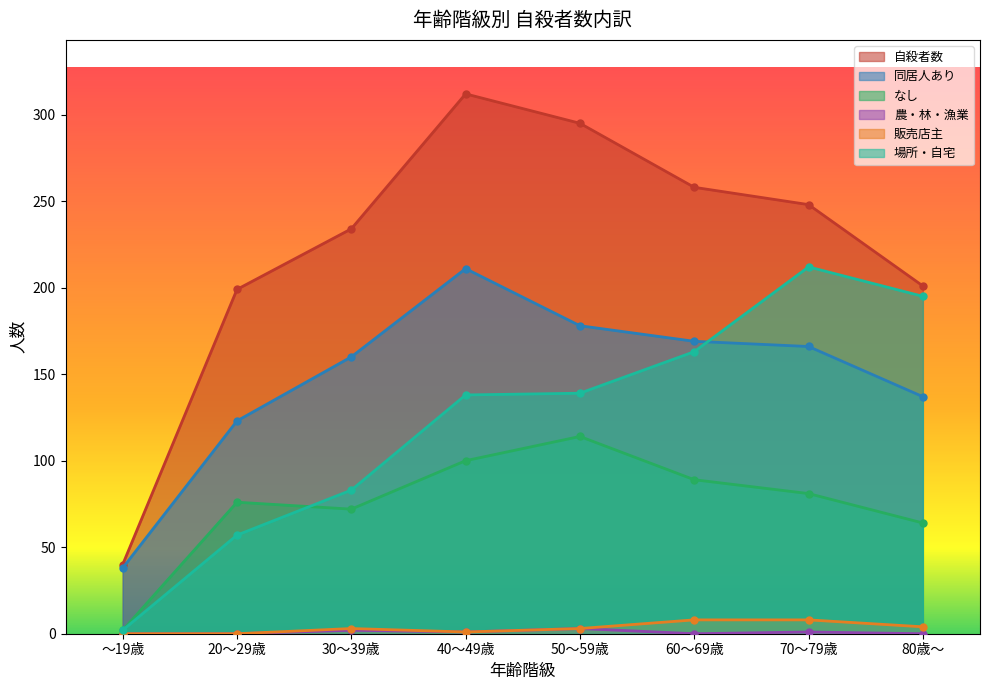

How many values in the 場所・自宅 series are below 139?

4